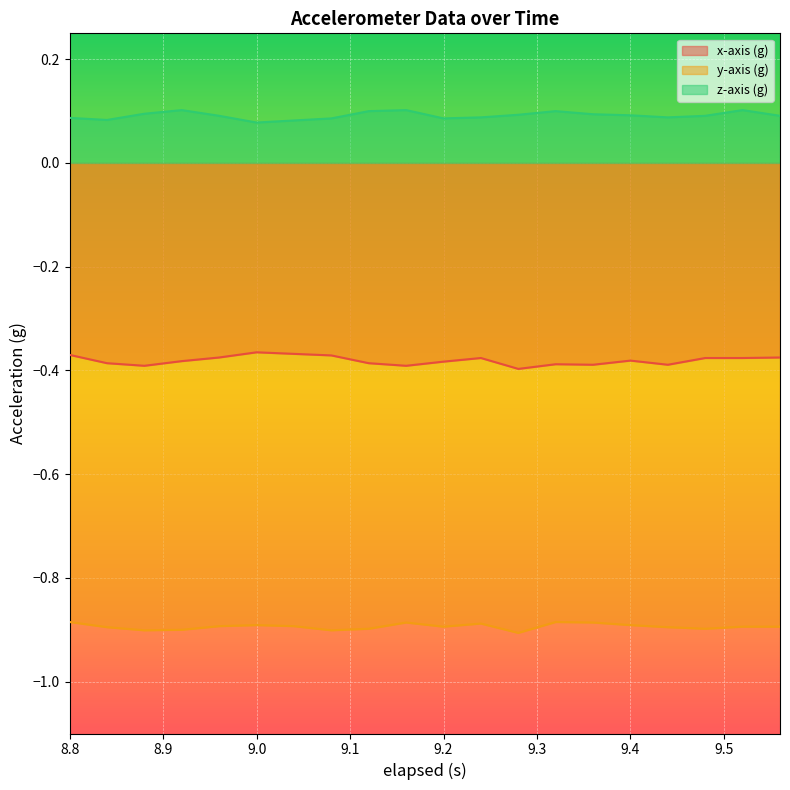

What is the minimum value for y-axis (g)?

-0.9